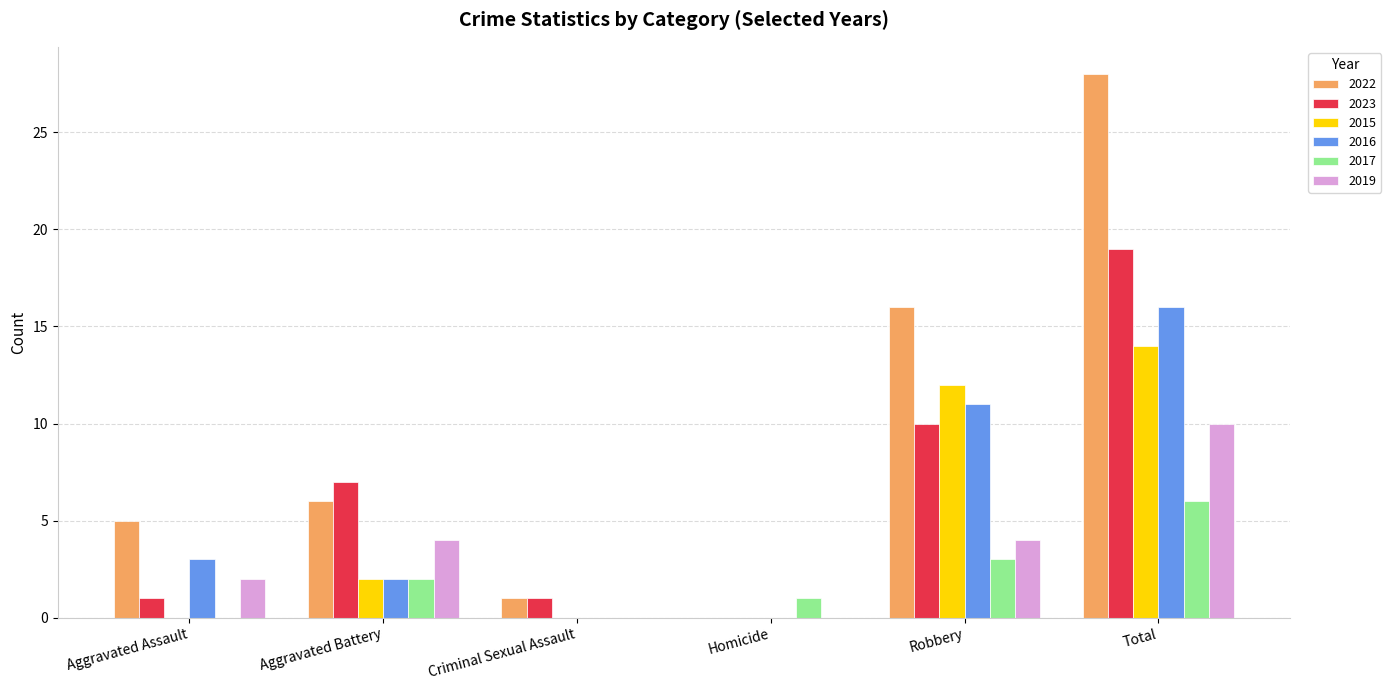

What is the average value of the 2016 series?

5